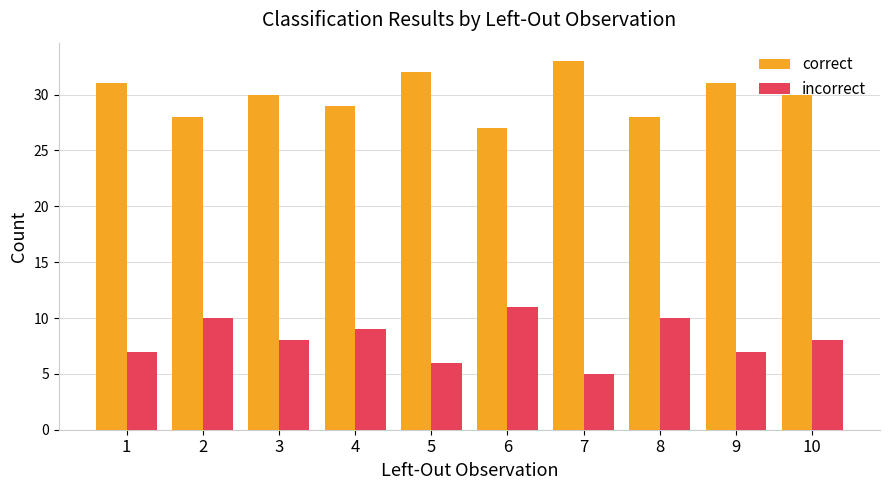

At which label does correct reach its peak?

7